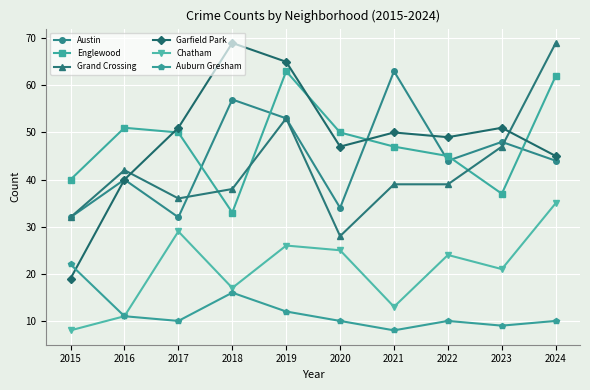

At which category is the sum across all series the highest?

2019